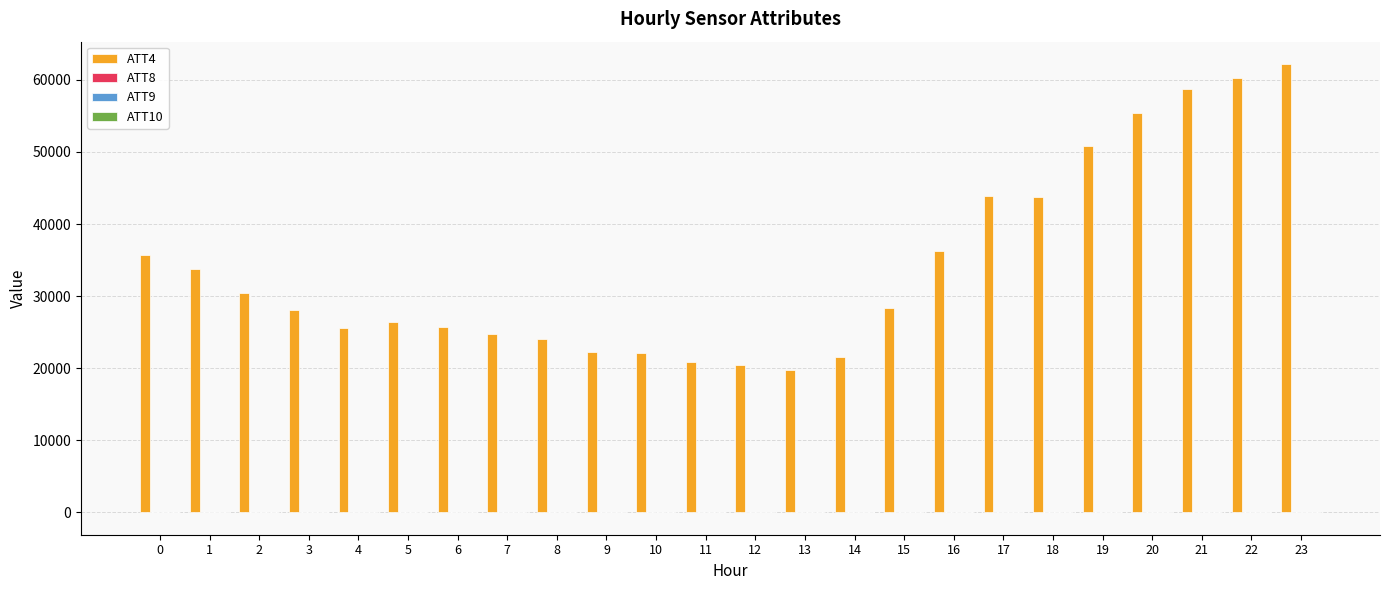

What is the greatest value displayed?

62200.0